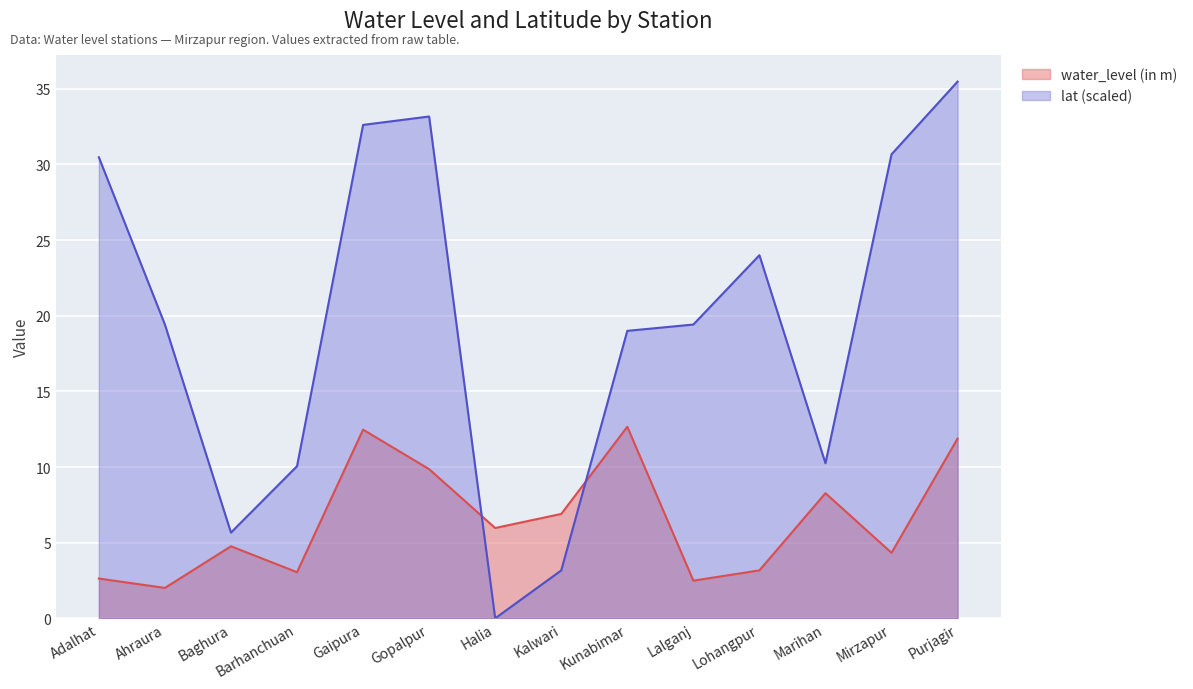

How many positive values does the lat series have?

13